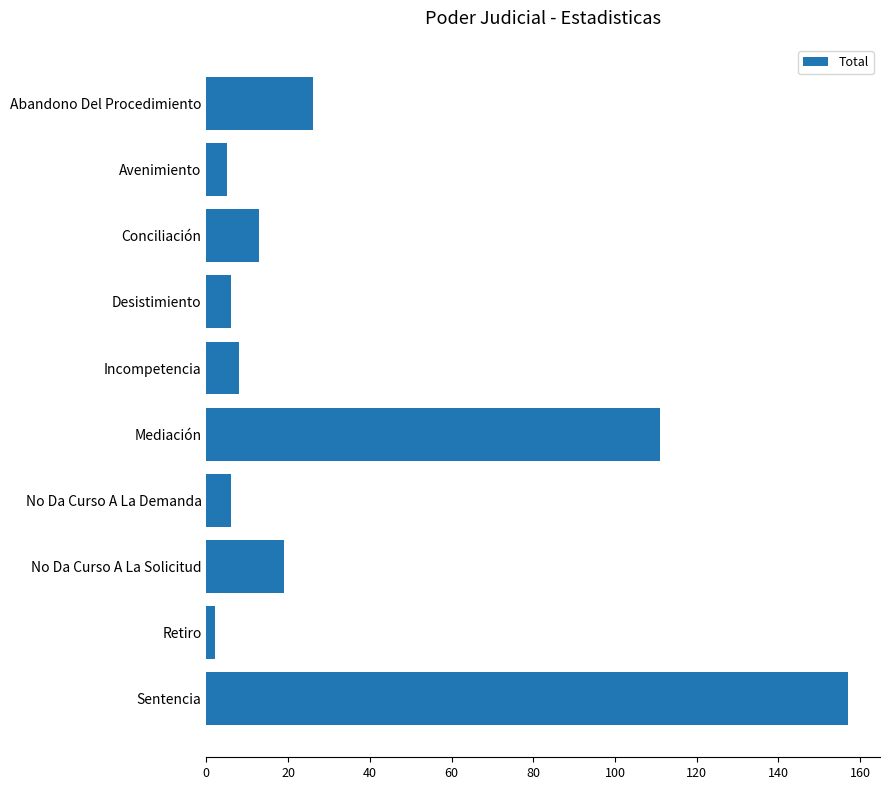

Reading top to bottom, extract all data points from this chart.

Abandono Del Procedimiento=26	Avenimiento=5	Conciliación=13	Desistimiento=6	Incompetencia=8	Mediación=111	No Da Curso A La Demanda=6	No Da Curso A La Solicitud=19	Retiro=2	Sentencia=157